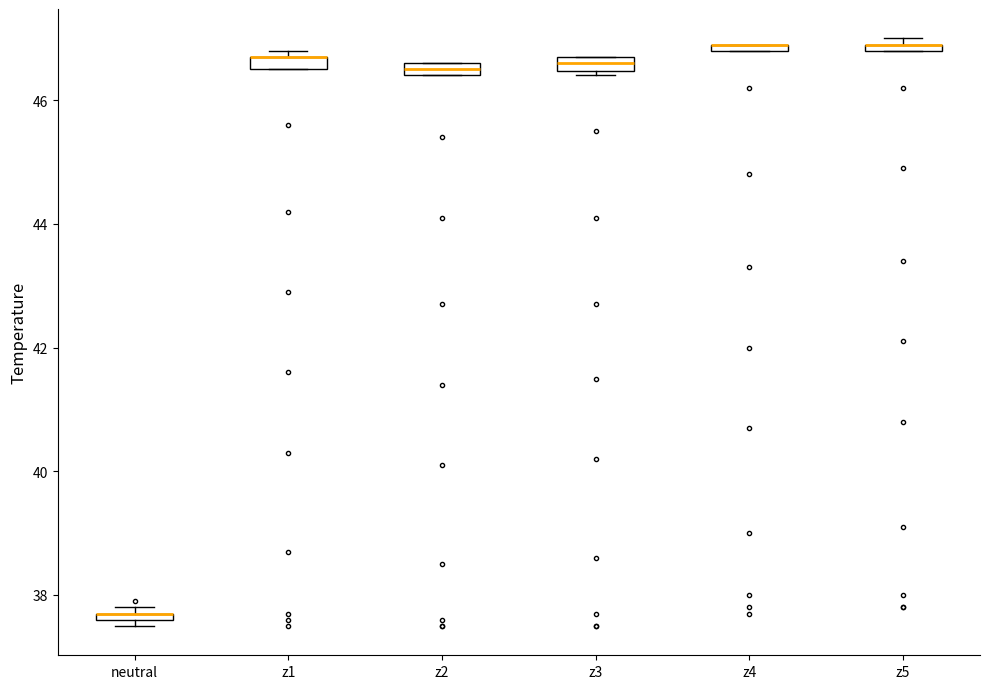

Where is the lower edge of the box for neutral on the y-axis? The values are not printed on the chart, so give them approximately, as read against the axis.

37.6